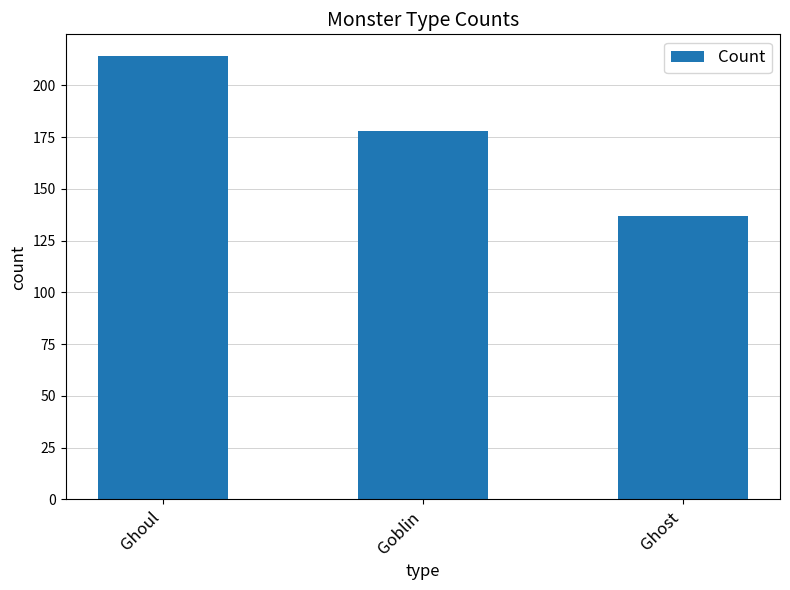

Reading left to right, list all the values displayed in this chart.

Ghoul=214	Goblin=178	Ghost=137